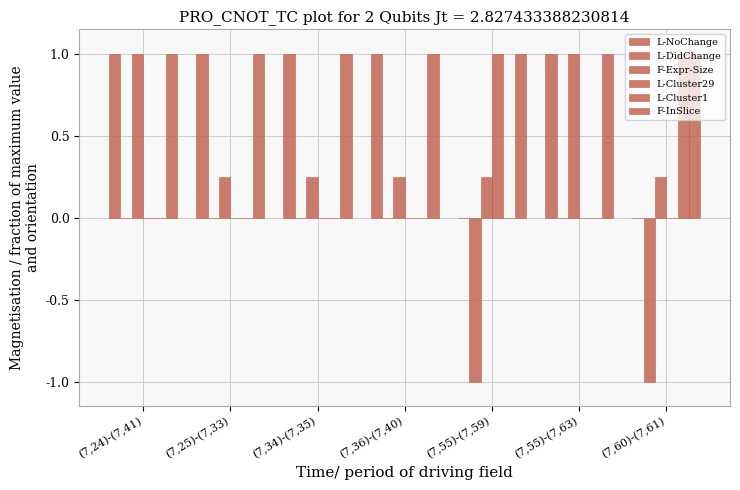

What is the difference between the highest and lowest values at (7,25)-(7,33)?

1.0